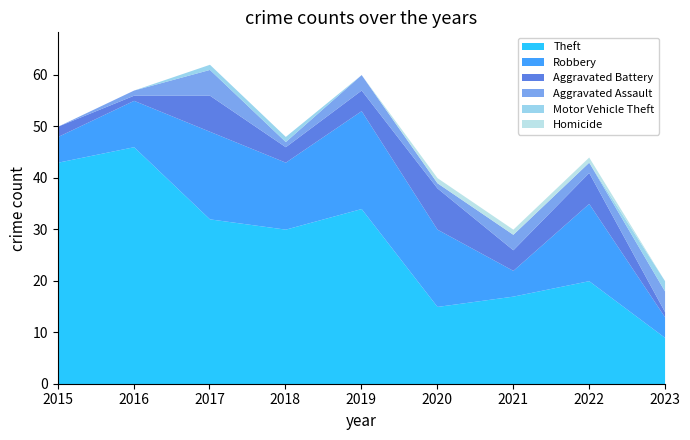

Reading left to right, transcribe all the data shown in this chart.

Theft: 2015=43	2016=46	2017=32	2018=30	2019=34	2020=15	2021=17	2022=20	2023=9
Robbery: 2015=5	2016=9	2017=17	2018=13	2019=19	2020=15	2021=5	2022=15	2023=4
Aggravated Battery: 2015=2	2016=1	2017=7	2018=3	2019=4	2020=8	2021=4	2022=6	2023=1
Aggravated Assault: 2015=0	2016=1	2017=5	2018=1	2019=3	2020=1	2021=3	2022=2	2023=4
Motor Vehicle Theft: 2015=0	2016=0	2017=1	2018=1	2019=0	2020=0	2021=0	2022=0	2023=2
Homicide: 2015=0	2016=0	2017=0	2018=0	2019=0	2020=1	2021=1	2022=1	2023=0